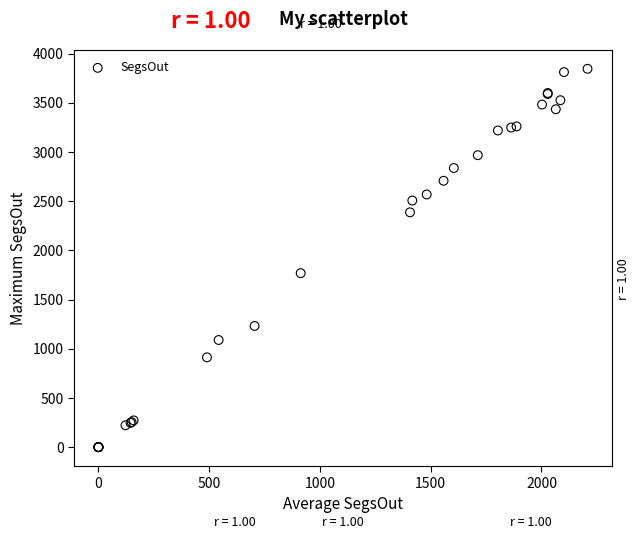

What Y value in the scatter plot is closest to 1923?

1768.8